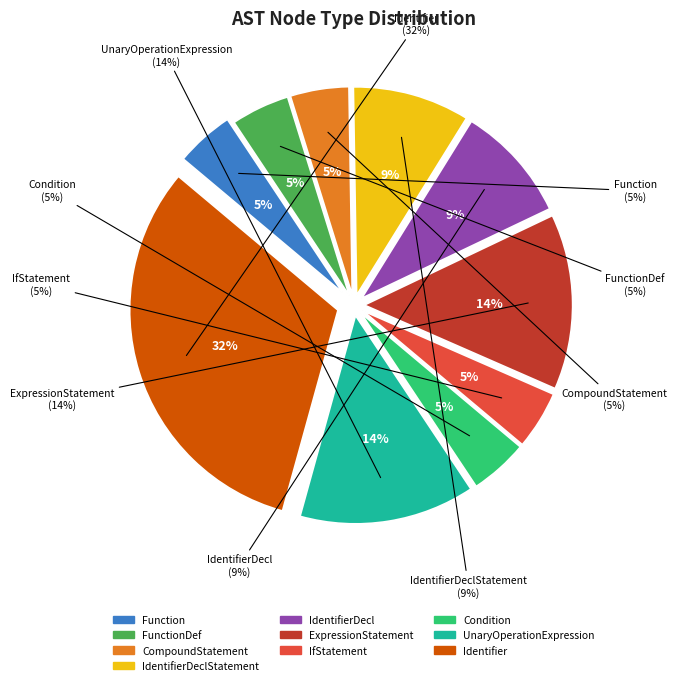

The FunctionDef slice represents 5% of the pie. True or false?

True